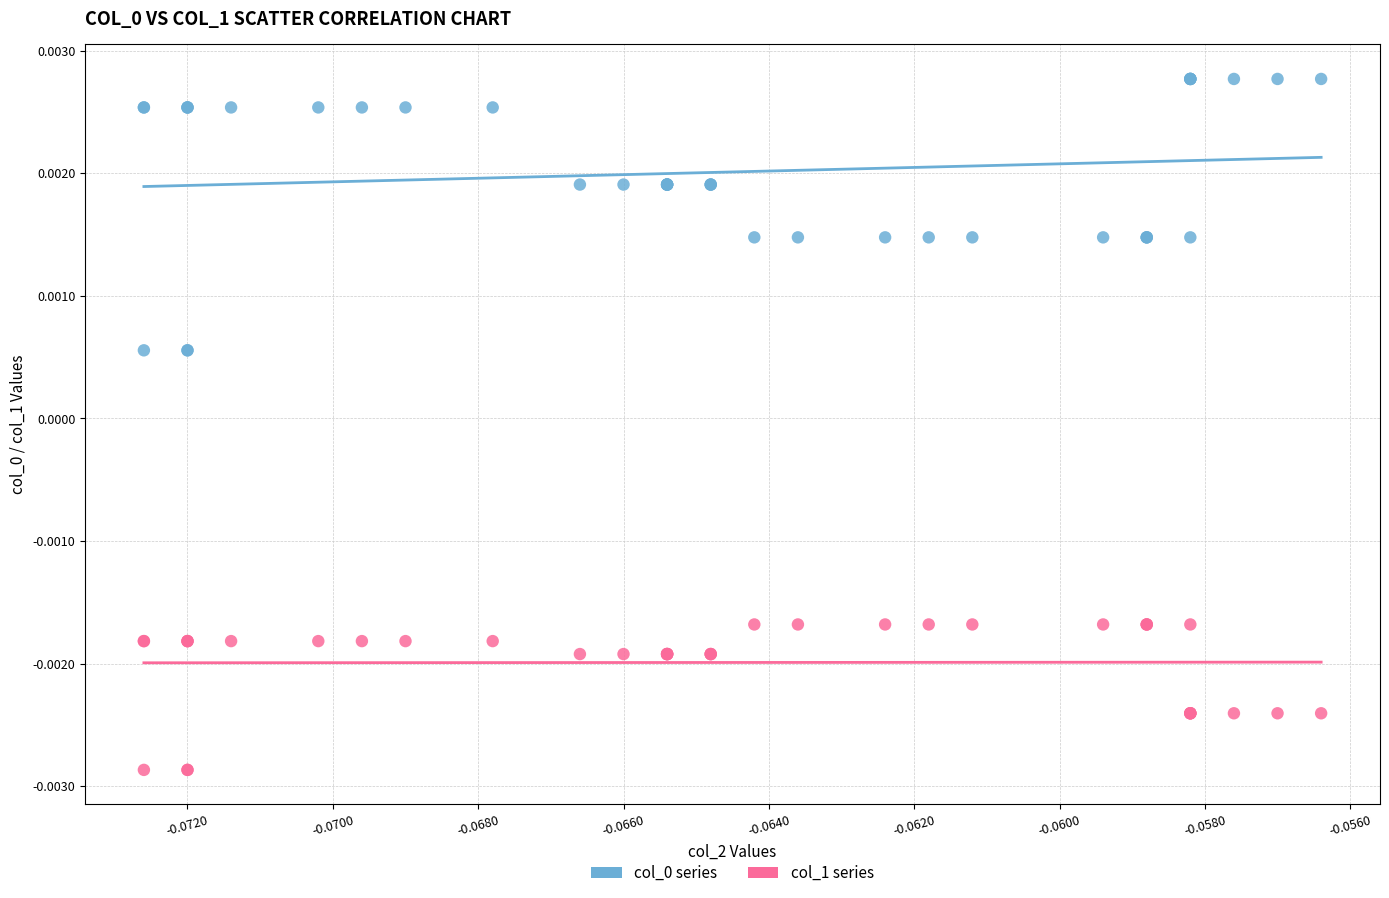

Which series reaches the minimum Y coordinate?

col_1 series